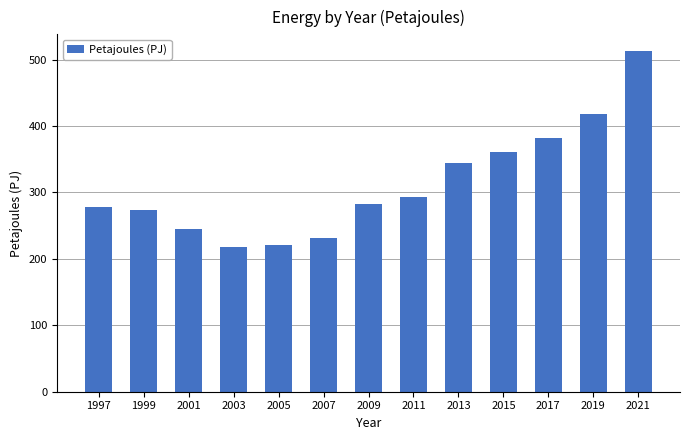

Count the number of data series in this chart.

1